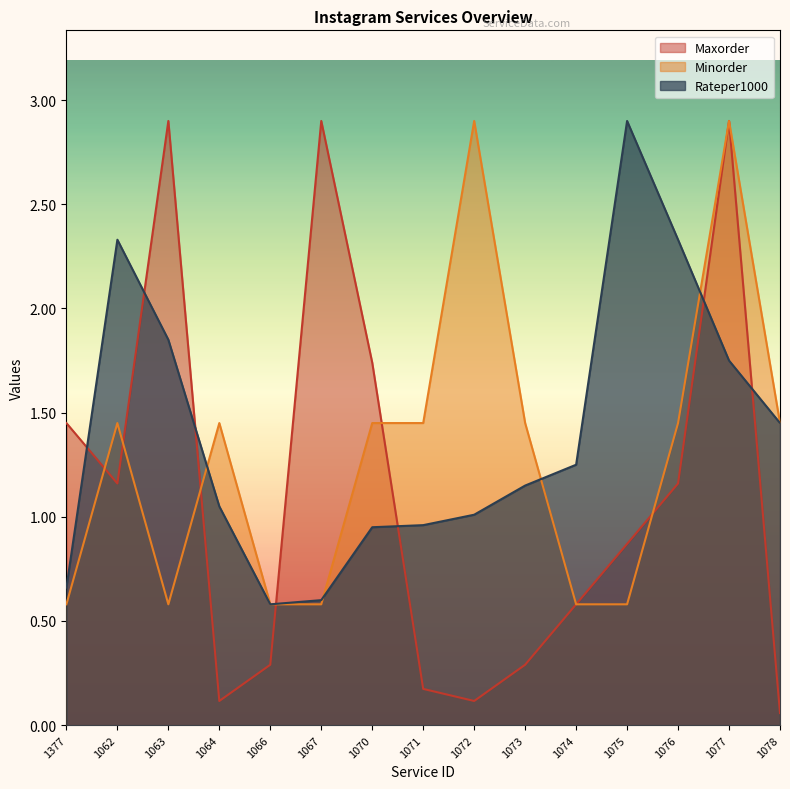

How many lines are shown in the chart?

3